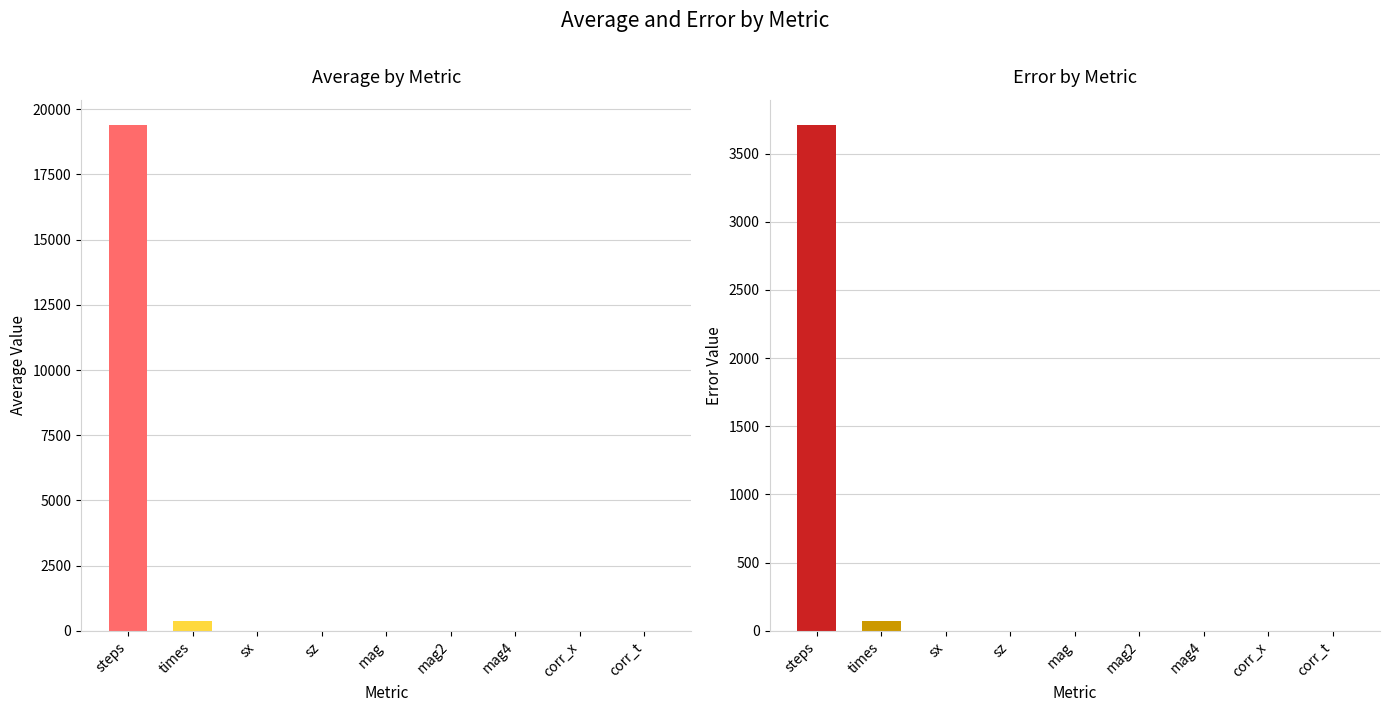

What is the total value across all series at corr_t?

1.0